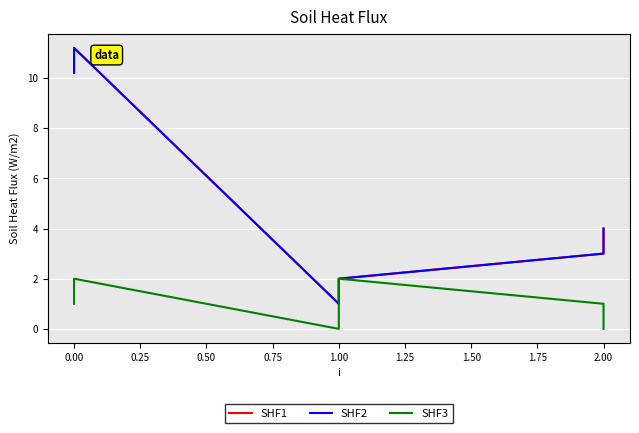

List the series in order of their peak value, lowest first.

SHF3, SHF1, SHF2